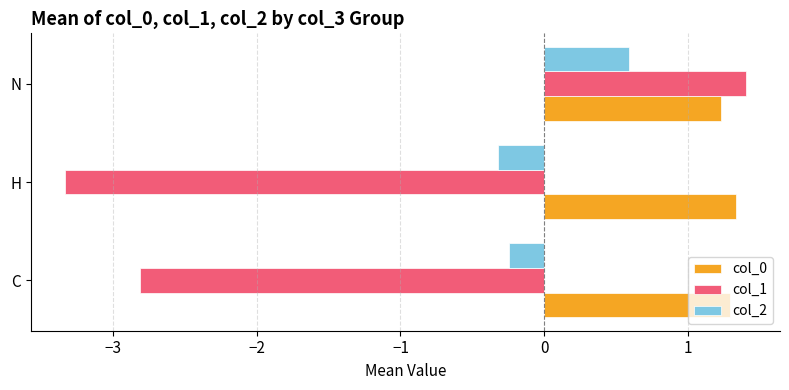

What is the difference between the highest and lowest values at N?

0.8